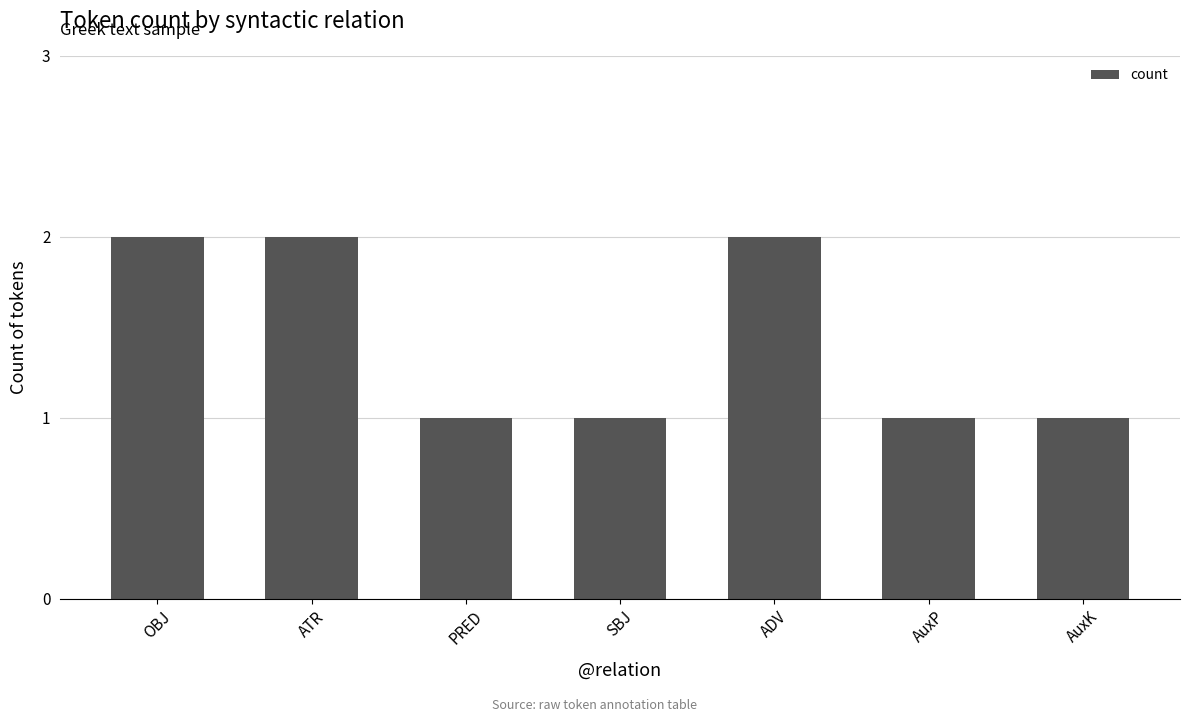

True or false: the data shows 2 at AuxK.

False